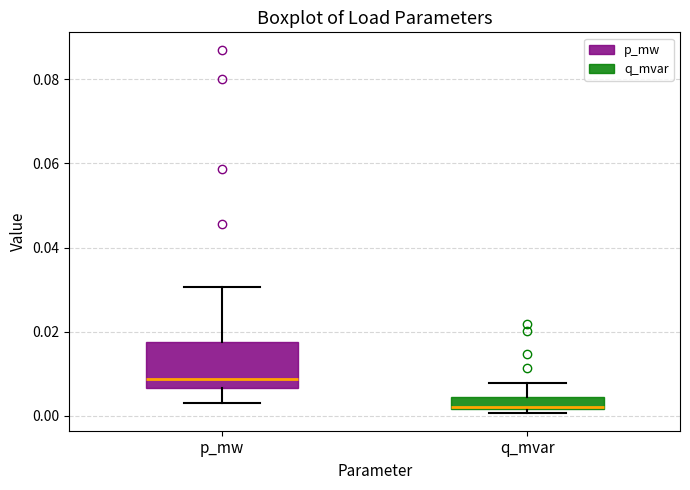

Which box's median line is the highest?

p_mw